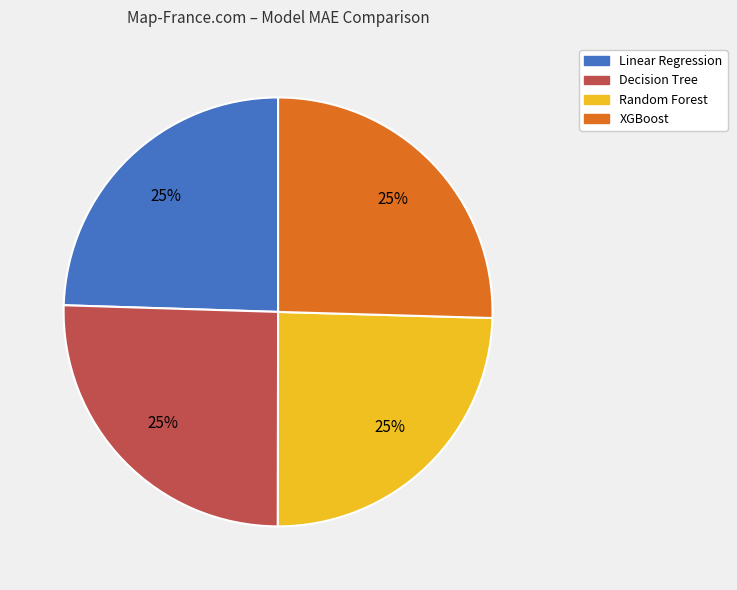

Is Decision Tree the majority of the pie?

No